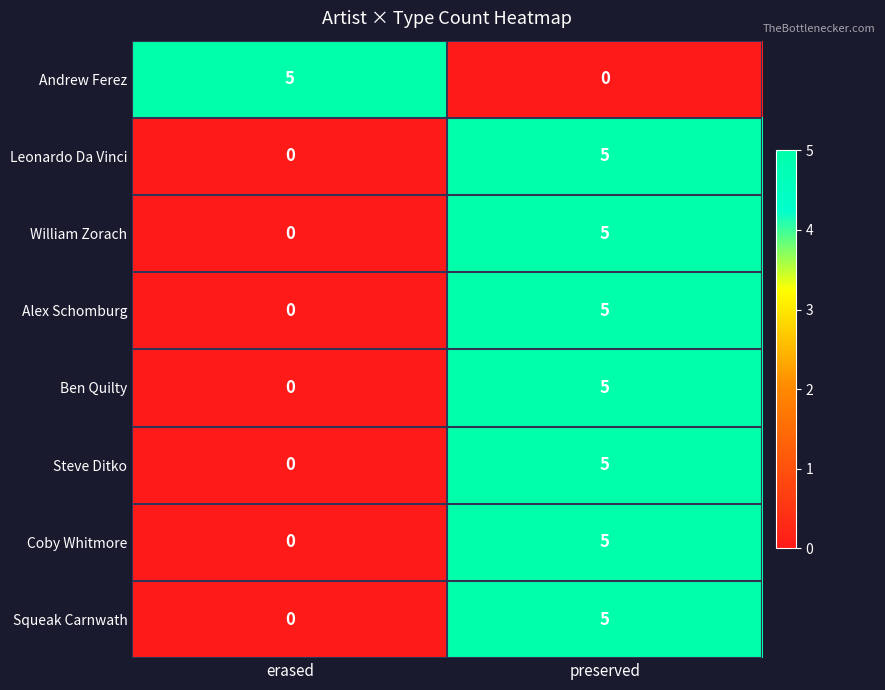

What is the spread (max minus min) of values at erased?

5